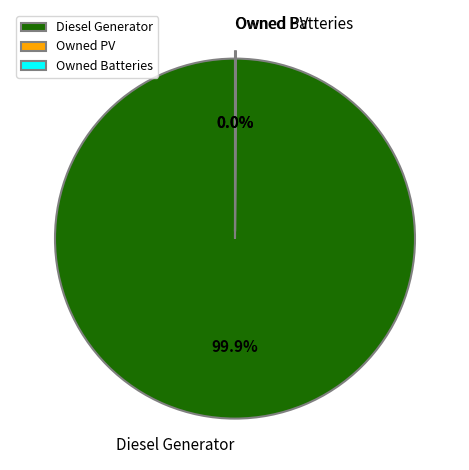

What is the majority slice?

Diesel Generator